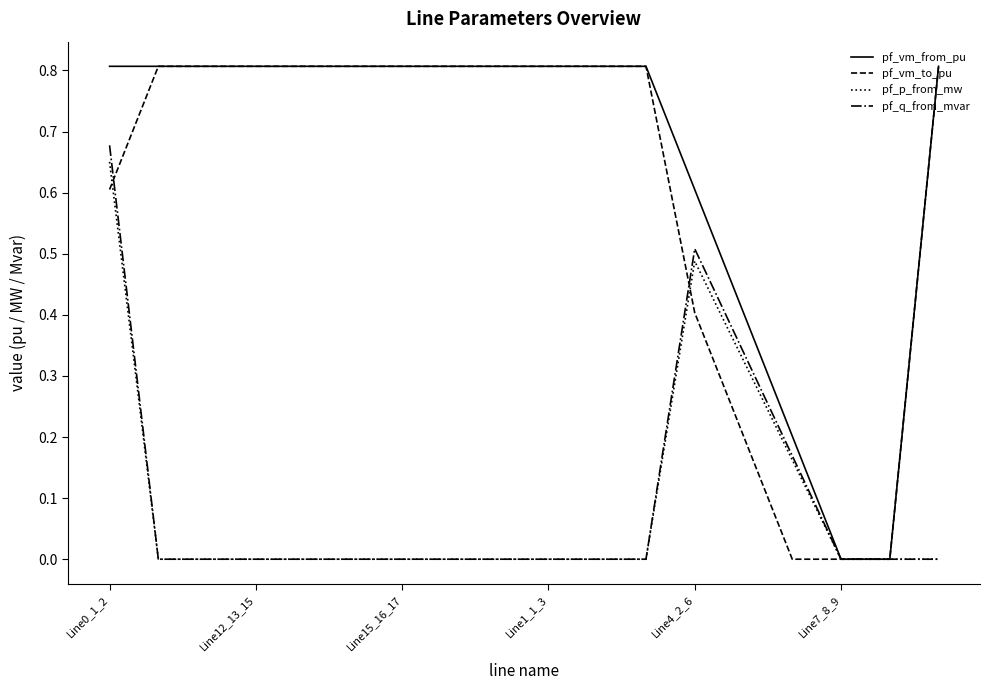

What is the greatest value displayed?

0.8